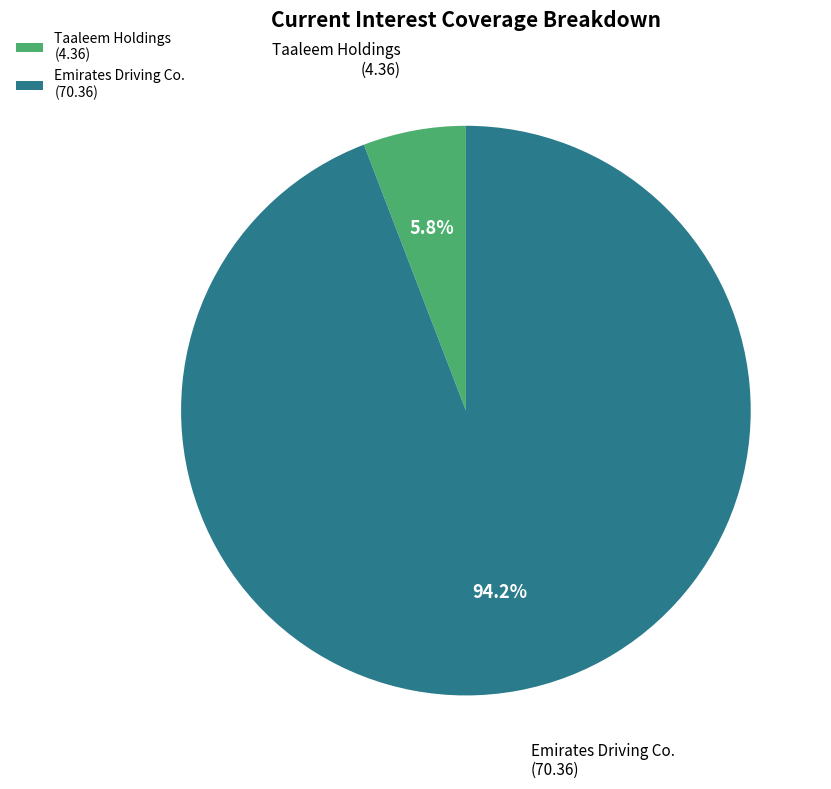

To the nearest percent, what is the difference between the largest and smallest slice percentages?

88%